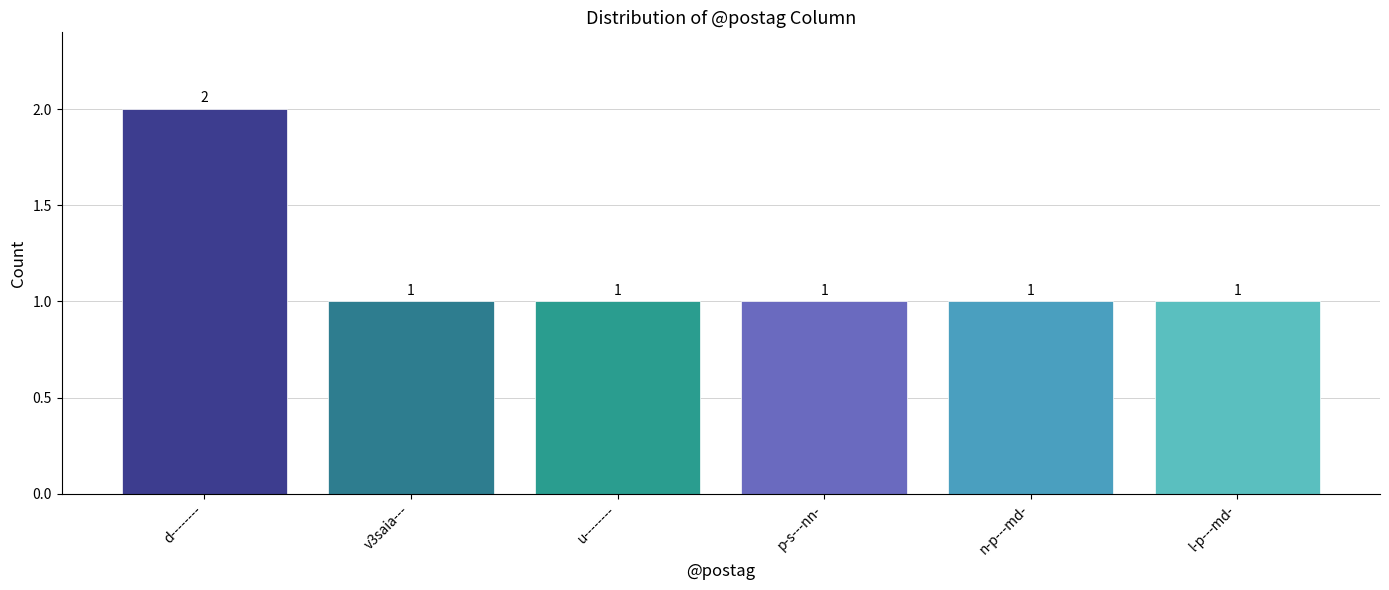

Is it true that the value at u-------- is 1?

True